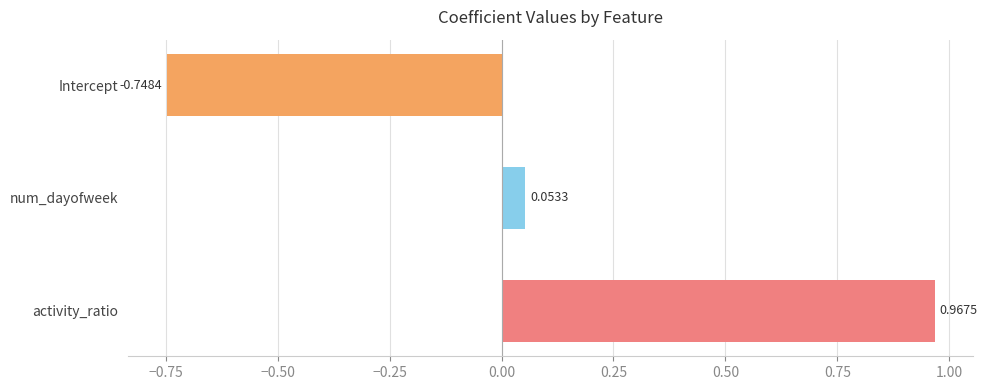

How many bars are there in total?

3